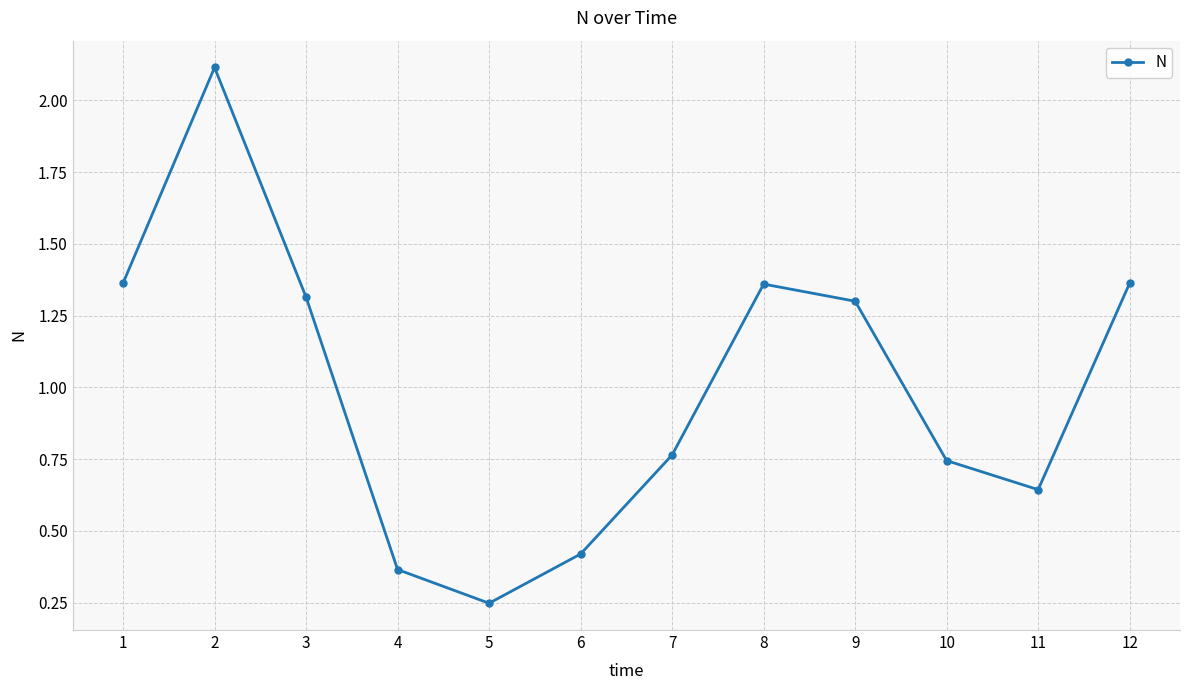

Which category has the highest value across all series?

2